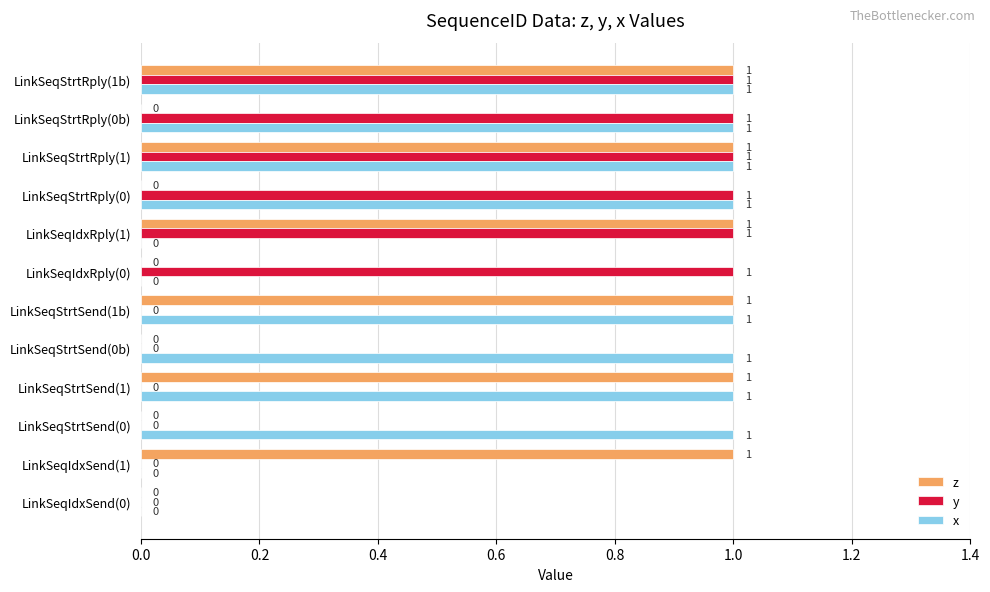

What is the average value of the x series?

1